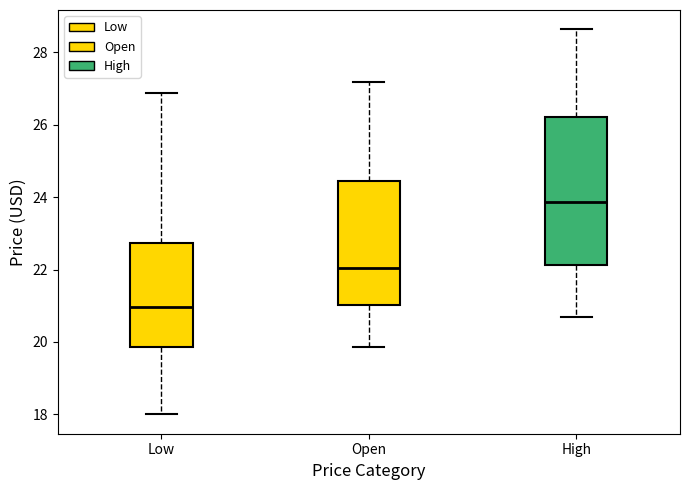

Where does the lower whisker of the box for High end on the y-axis? The values are not printed on the chart, so give them approximately, as read against the axis.

20.8